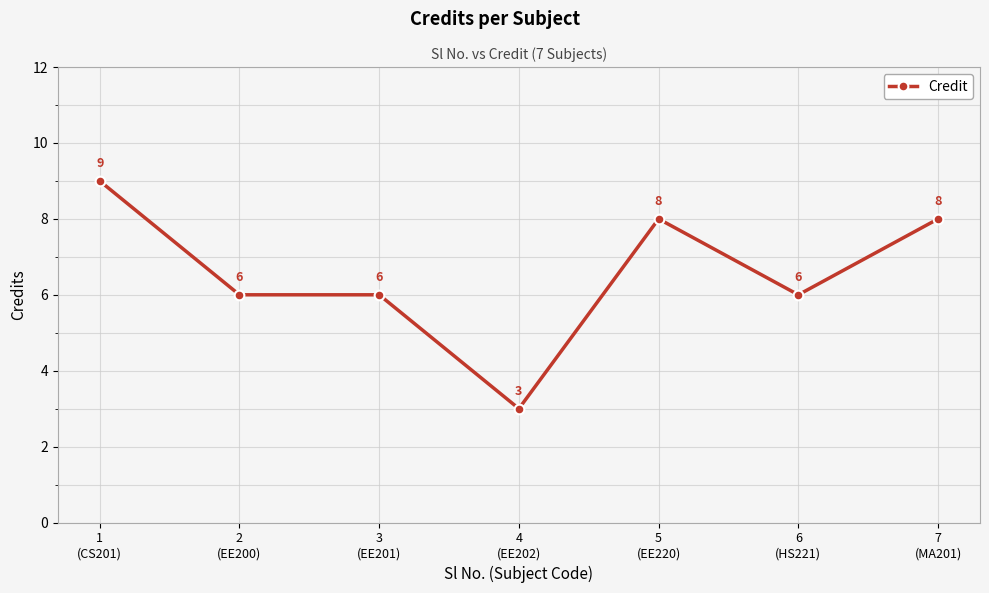

Reading left to right, extract all data points from this chart.

1
(CS201)=9	2
(EE200)=6	3
(EE201)=6	4
(EE202)=3	5
(EE220)=8	6
(HS221)=6	7
(MA201)=8